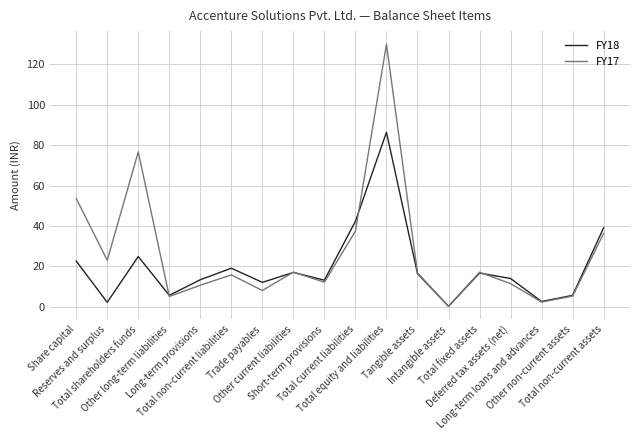

How many interior local valleys does the FY18 series have?

6